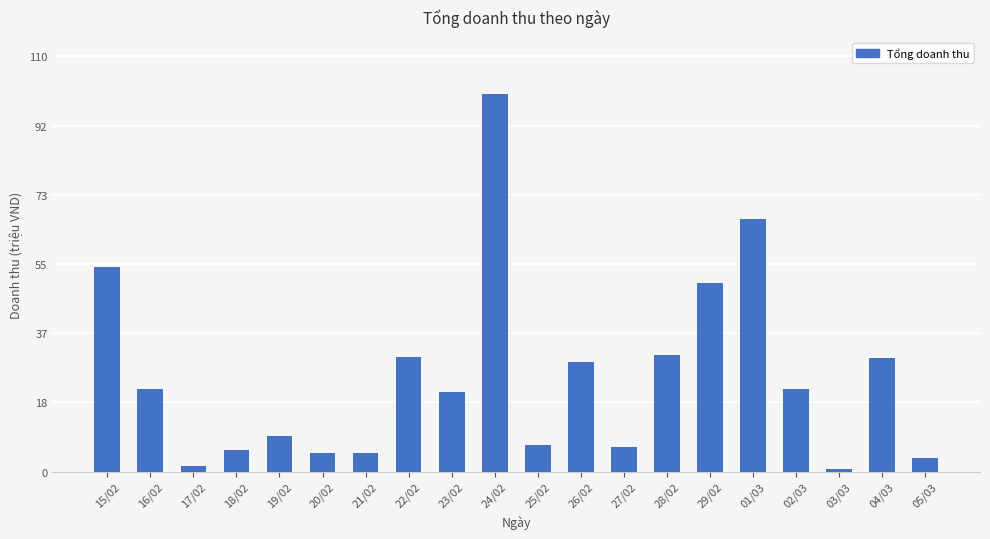

What is the label of the 18th bar from the right?

17/02